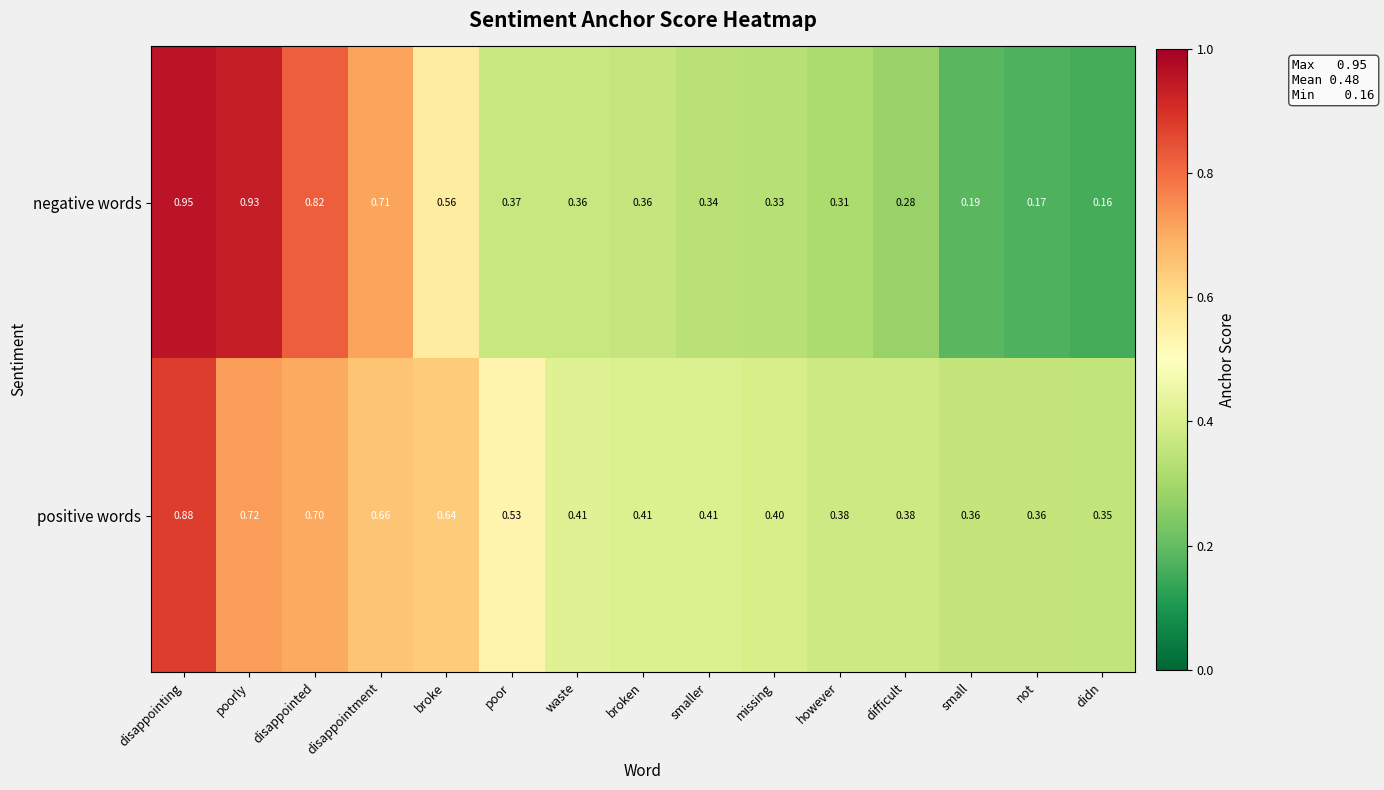

At which label is positive words closest to 0?

didn